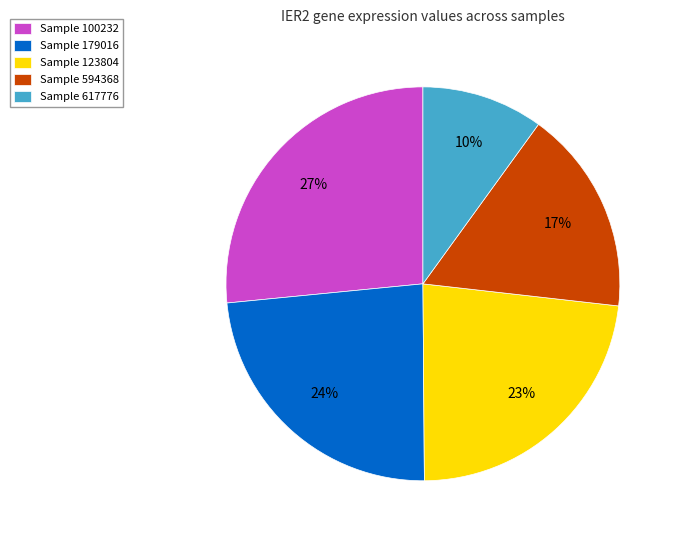

How many slices are in this pie chart?

5